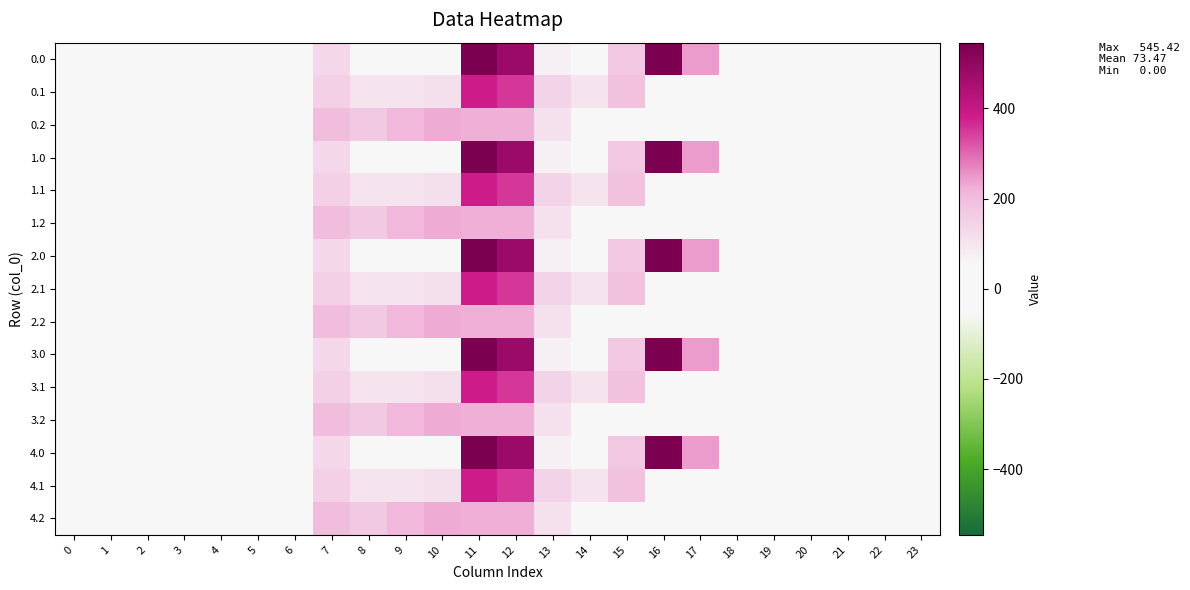

How many data points does each series have?

24